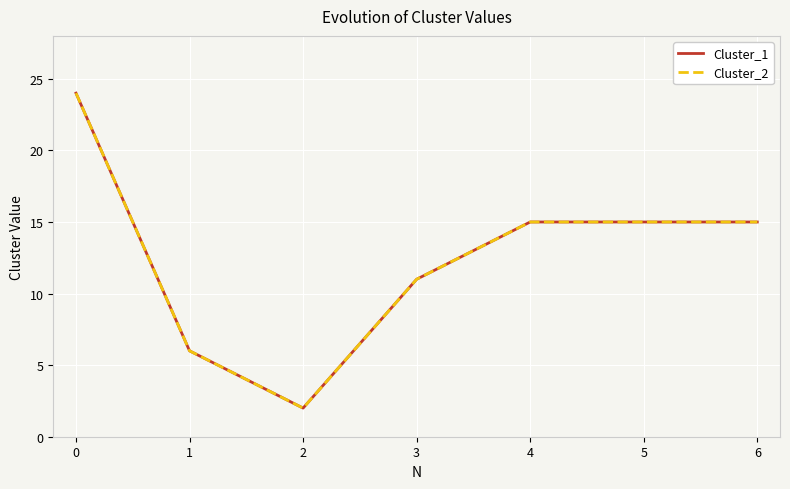

How many Cluster_2 values are between 6 and 15?

5